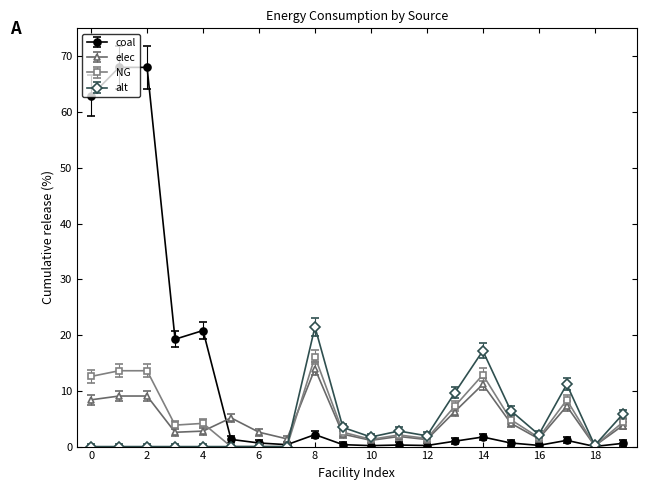

What is the value of the NG point at the 18th from the left?

8.4